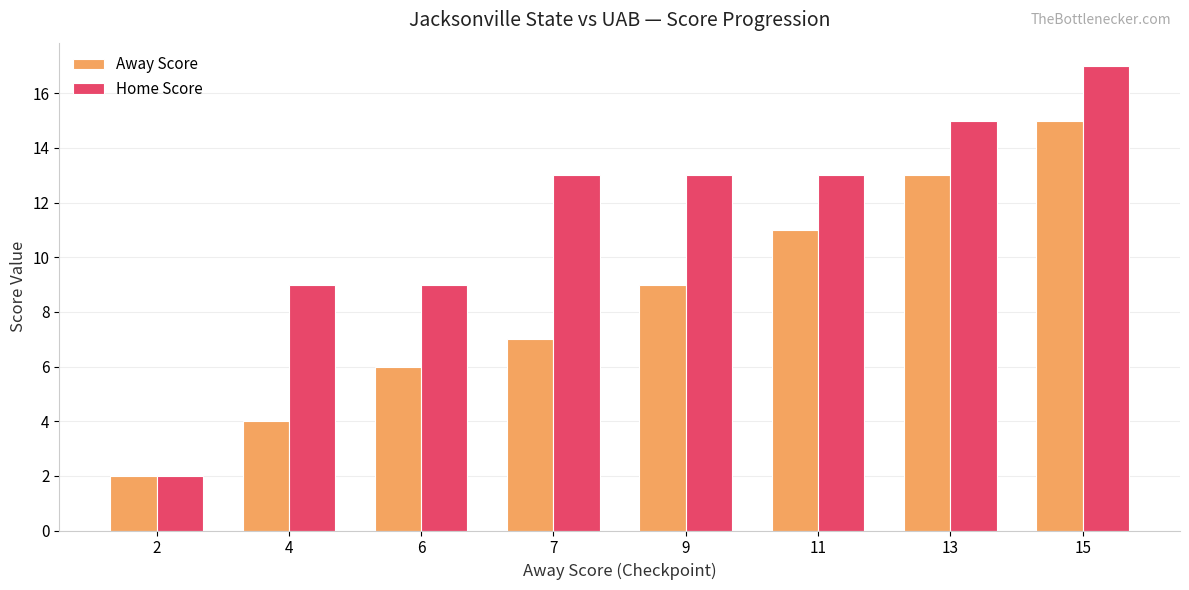

What is the smallest value displayed?

2